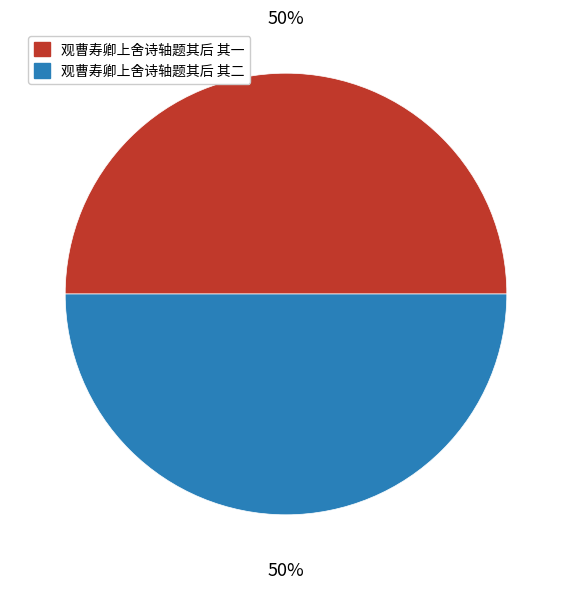

Count the number of slices in the pie.

2